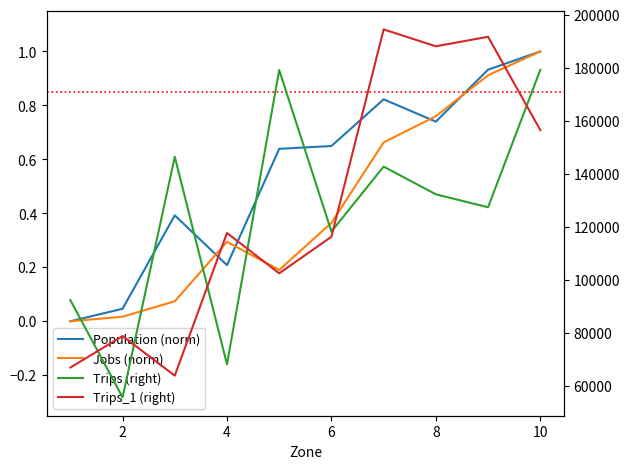

True or false: Trips_1 (right) has more than 1 points higher than both neighbors.

True